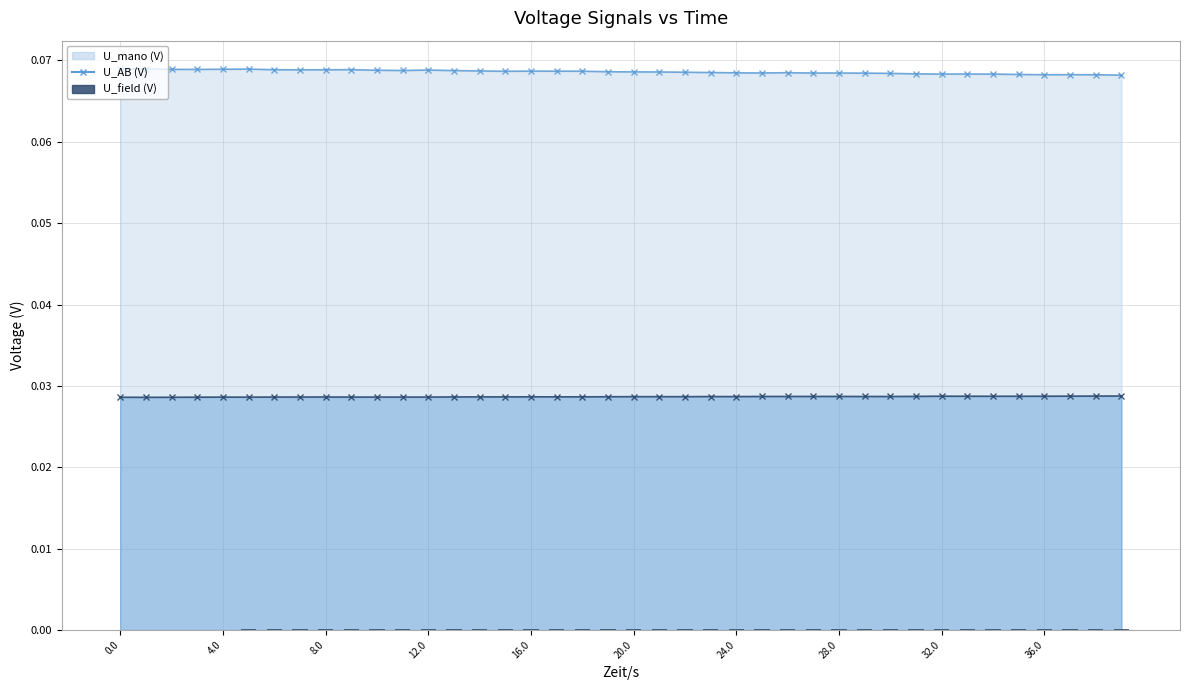

Does the chart contain stacked bars?

No